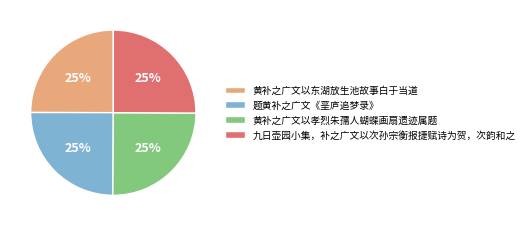

To the nearest percent, what is the average slice percentage?

25%